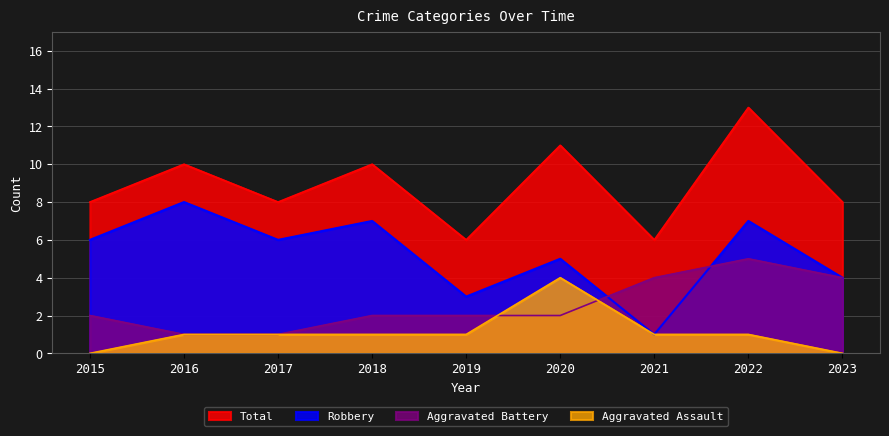

What is the difference between the maximum and second lowest values in the Total series?

7